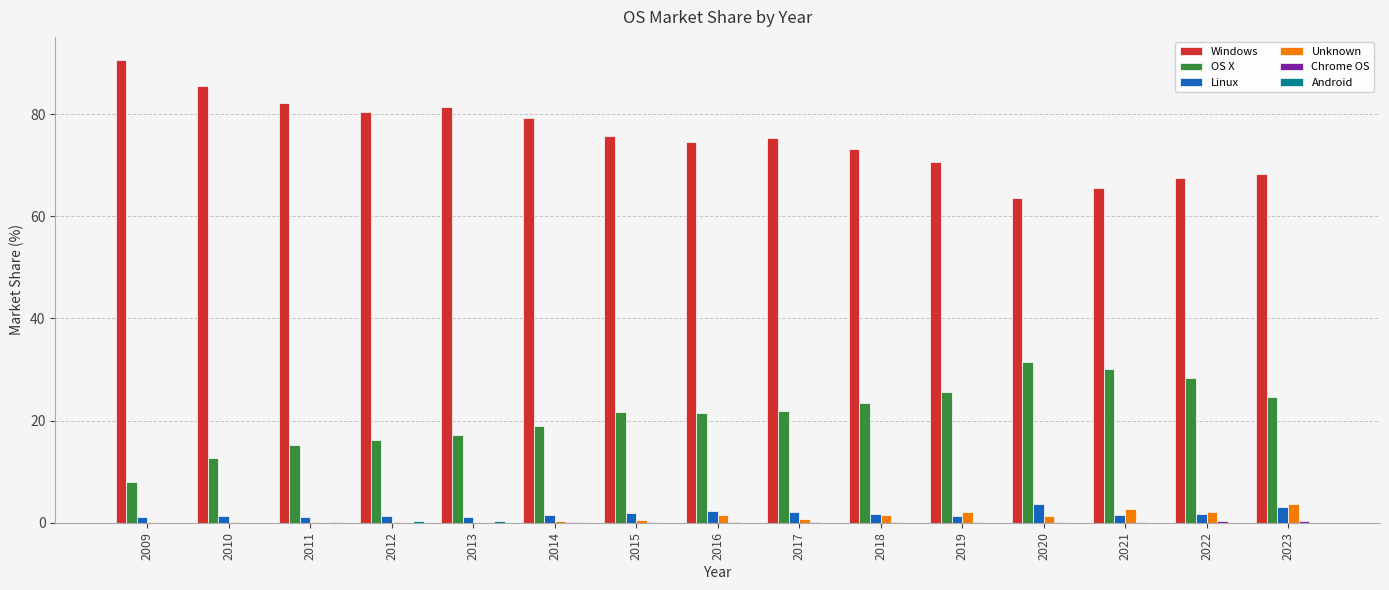

Which category has the highest value across all series?

2009